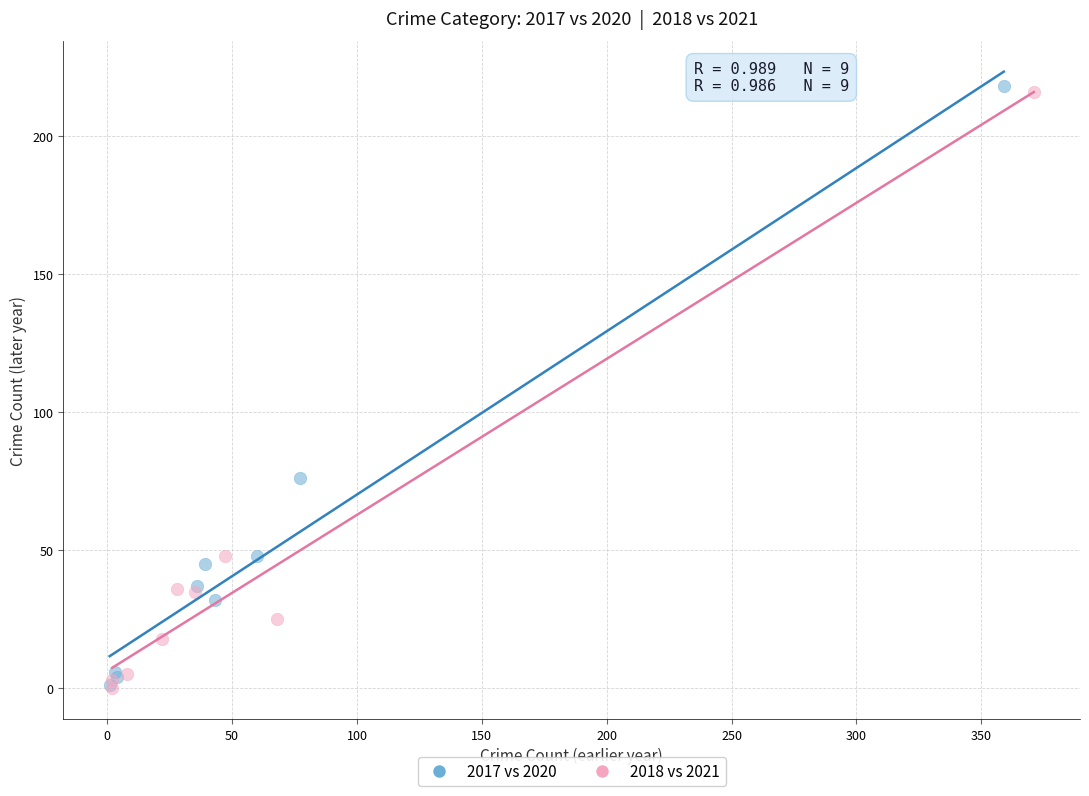

Which series contains the highest Y value?

2017 vs 2020